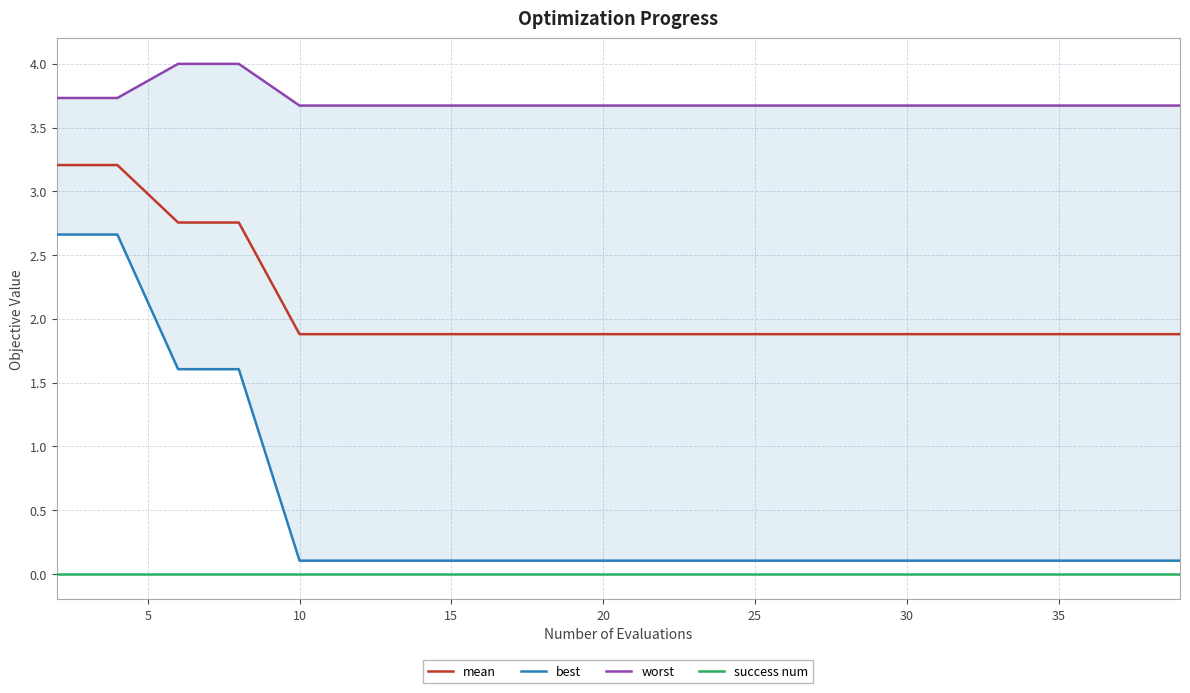

True or false: success num and mean cross at least once.

False